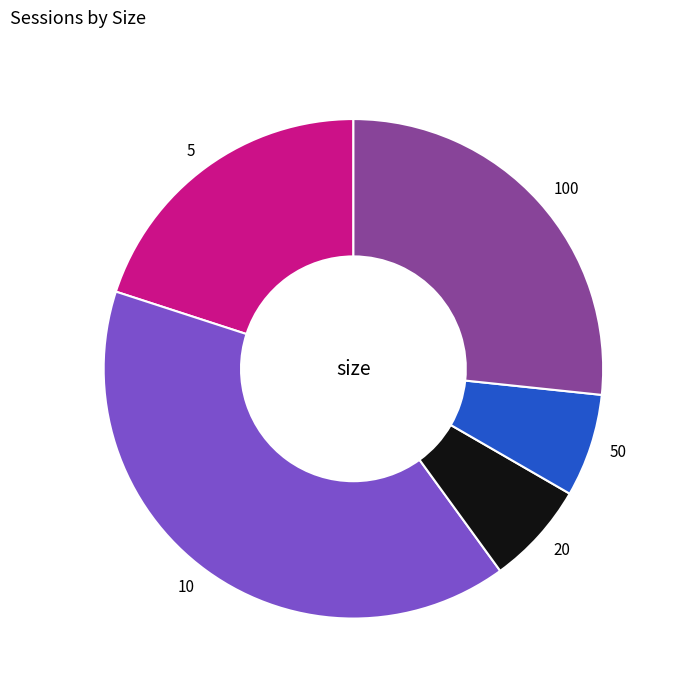

Is the sum of 100 and 5 greater than half?

No